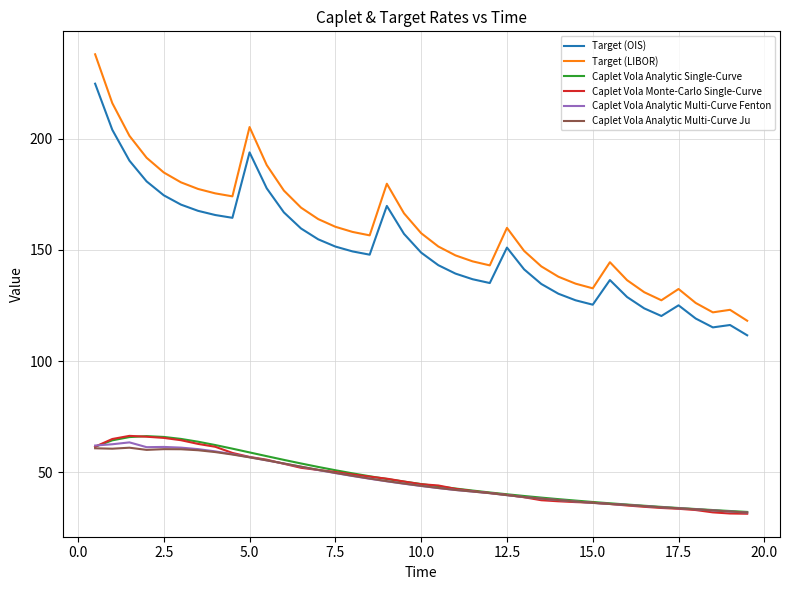

What is the highest value of the Caplet Vola Analytic Multi-Curve Fenton series?

63.4